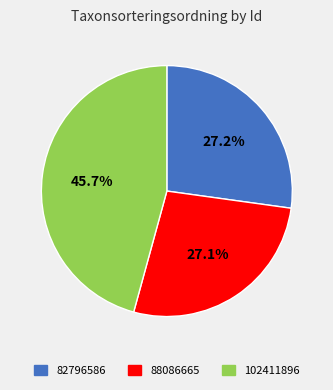

How many segments does this pie chart have?

3